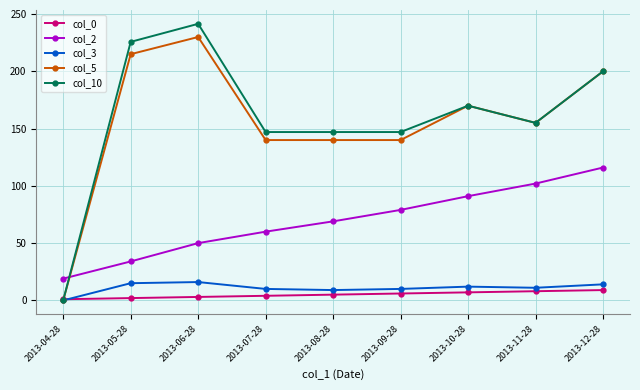

Is the value of col_3 at 2013-07-28 greater than the value of col_2 at 2013-11-28?

No